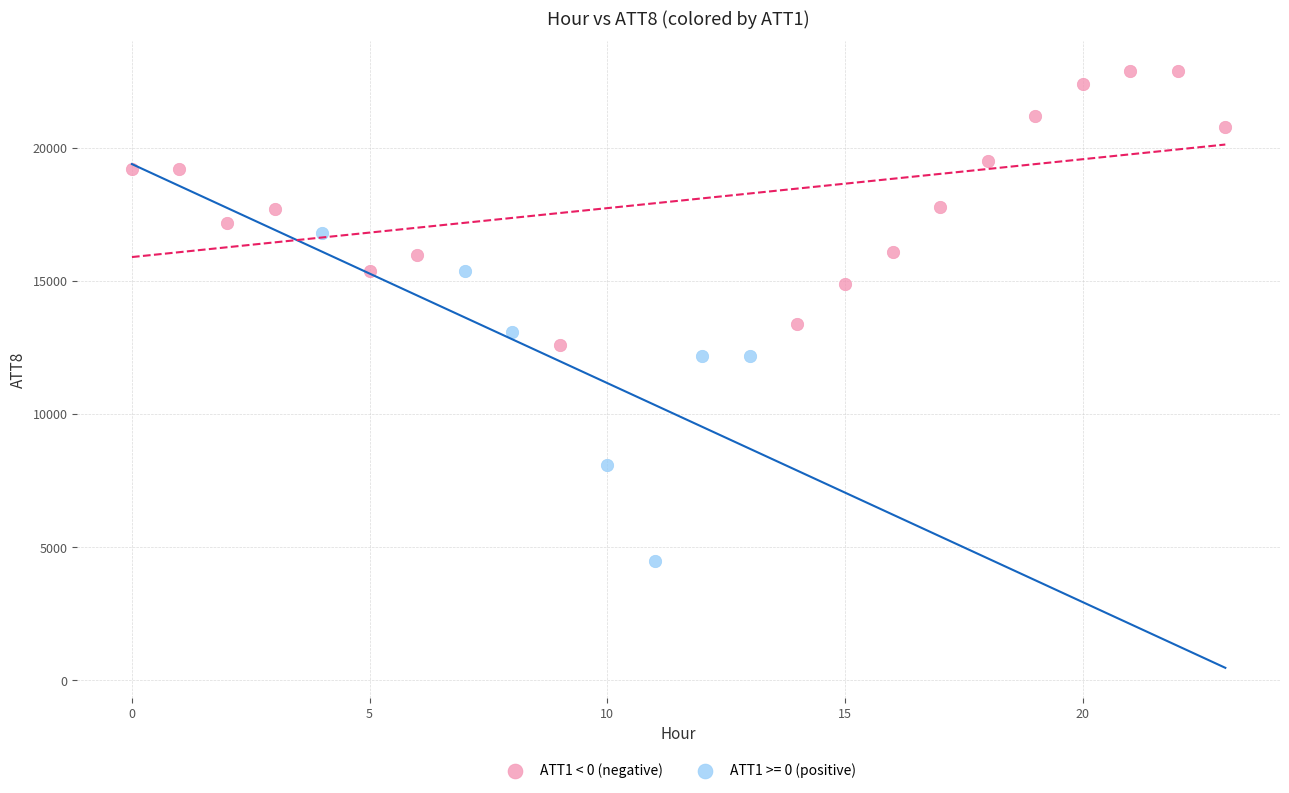

Which series reaches the maximum Y coordinate?

ATT1 < 0 (negative)